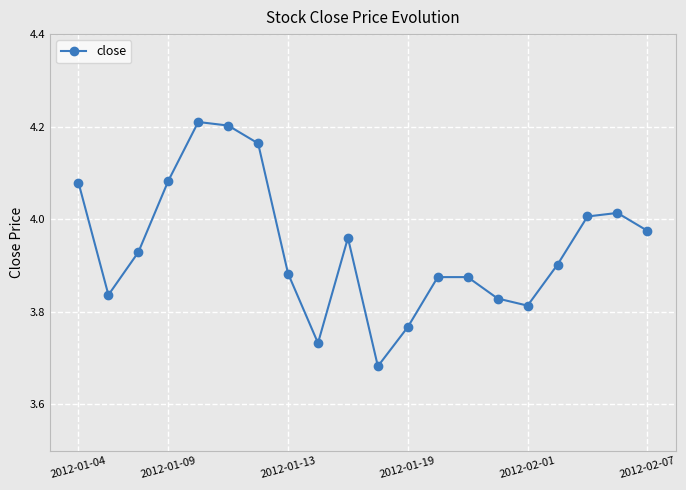

How many interior local valleys (lower than both neighbors) does the data have?

4